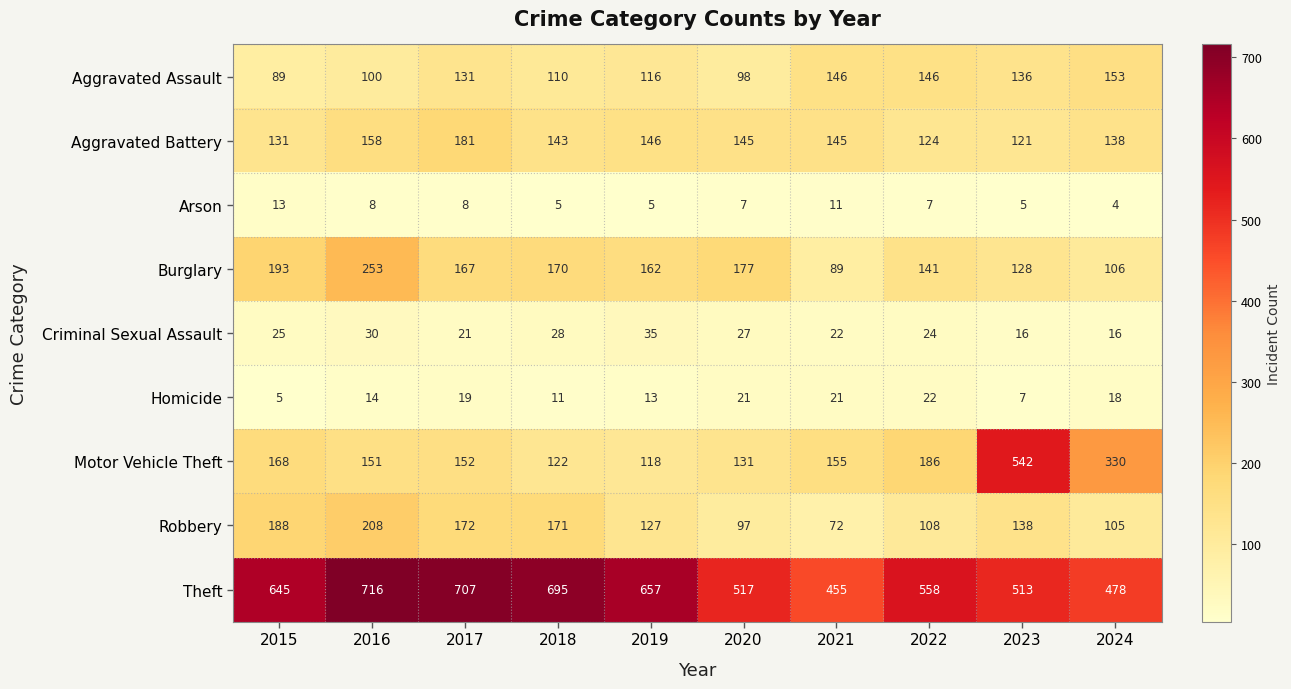

At which category is the sum across all series the highest?

2016